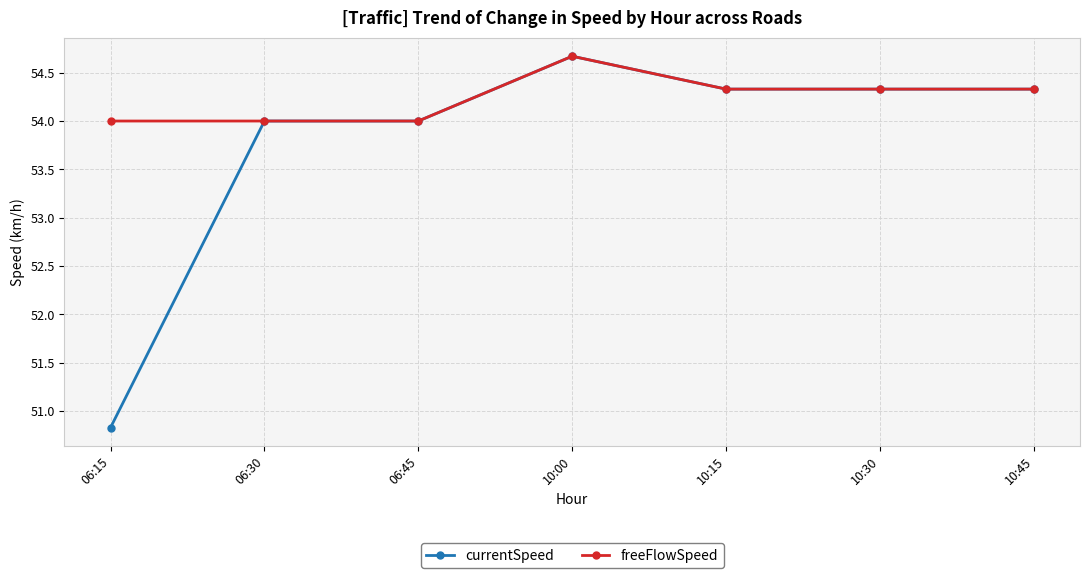

List the series in order of their overall mean, highest first.

freeFlowSpeed, currentSpeed